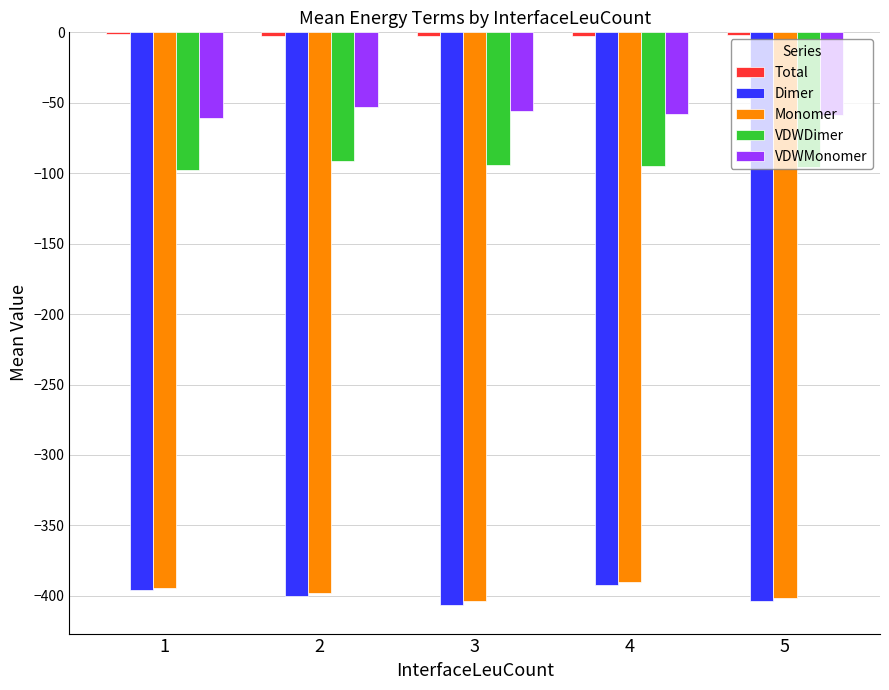

The VDWMonomer series shows -70.7 at 2. True or false?

False